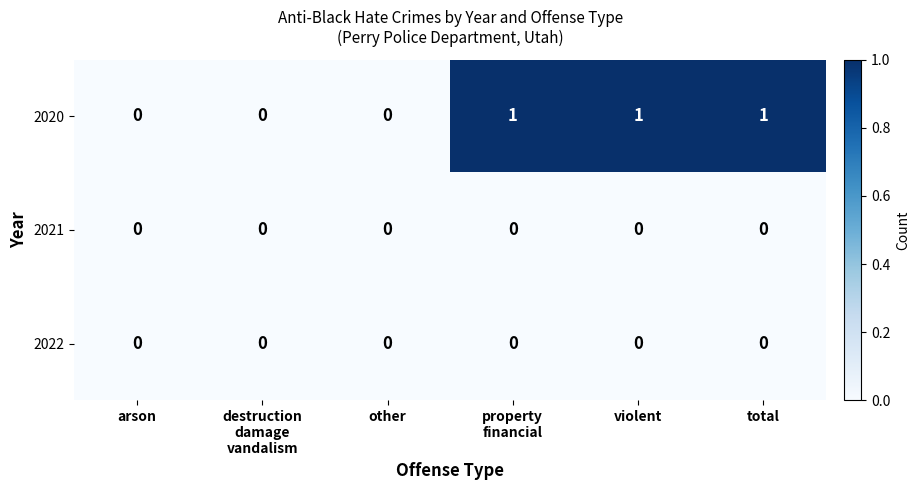

The value of 2020 at violent is 1. True or false?

True